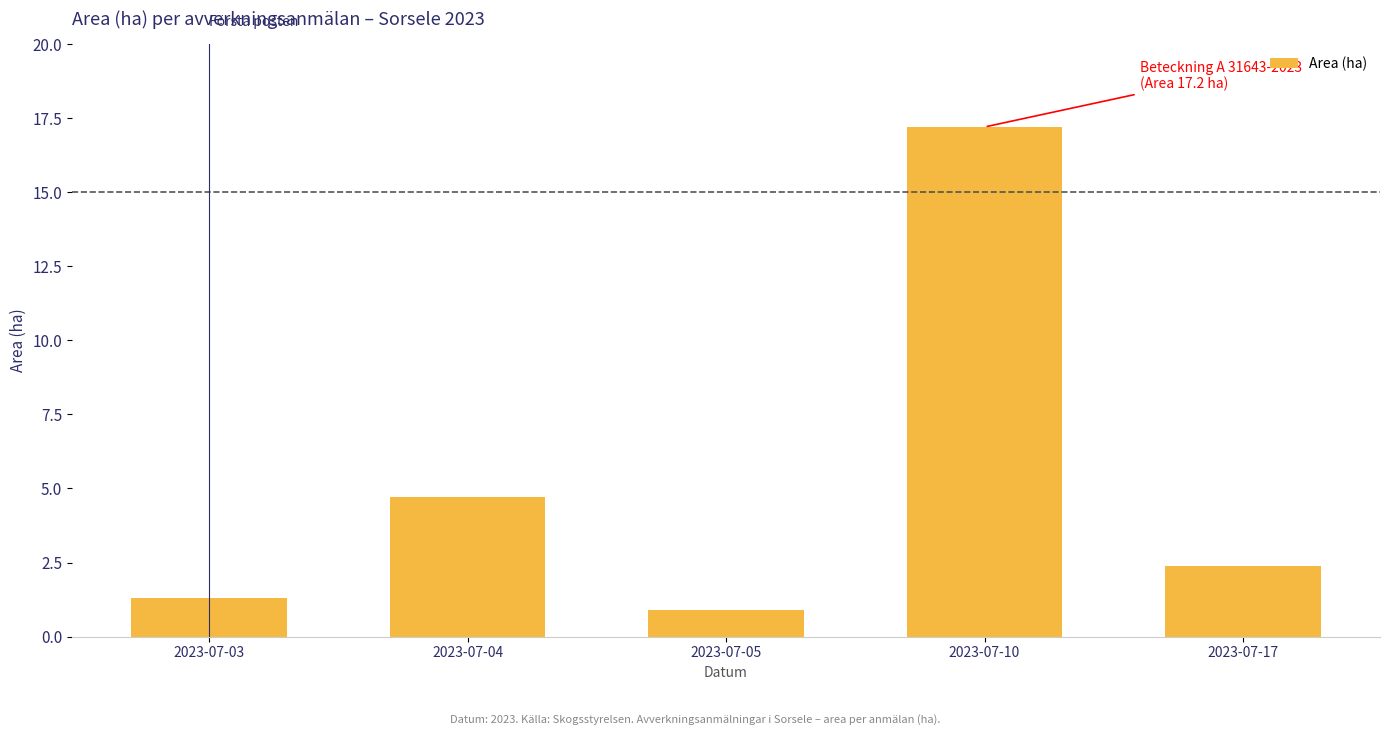

What is the maximum value shown in the chart?

17.2